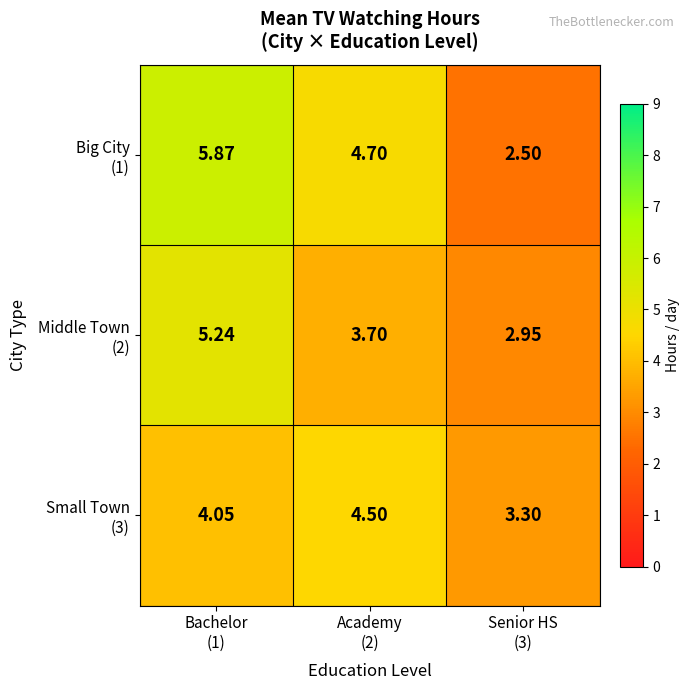

Which series has the widest spread of values?

Big City (1)